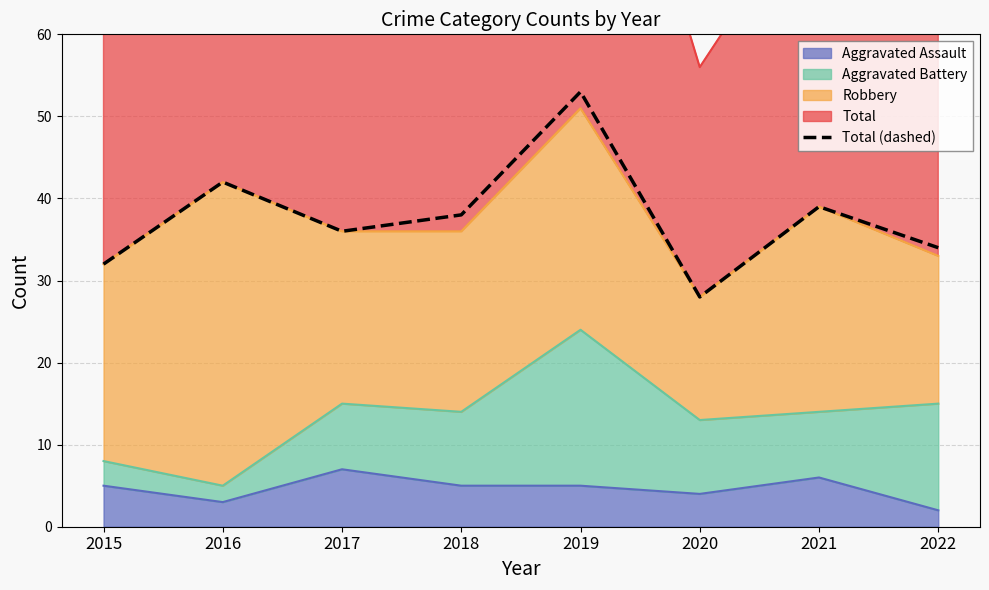

Is it true that the value at 2019 is 72?

False